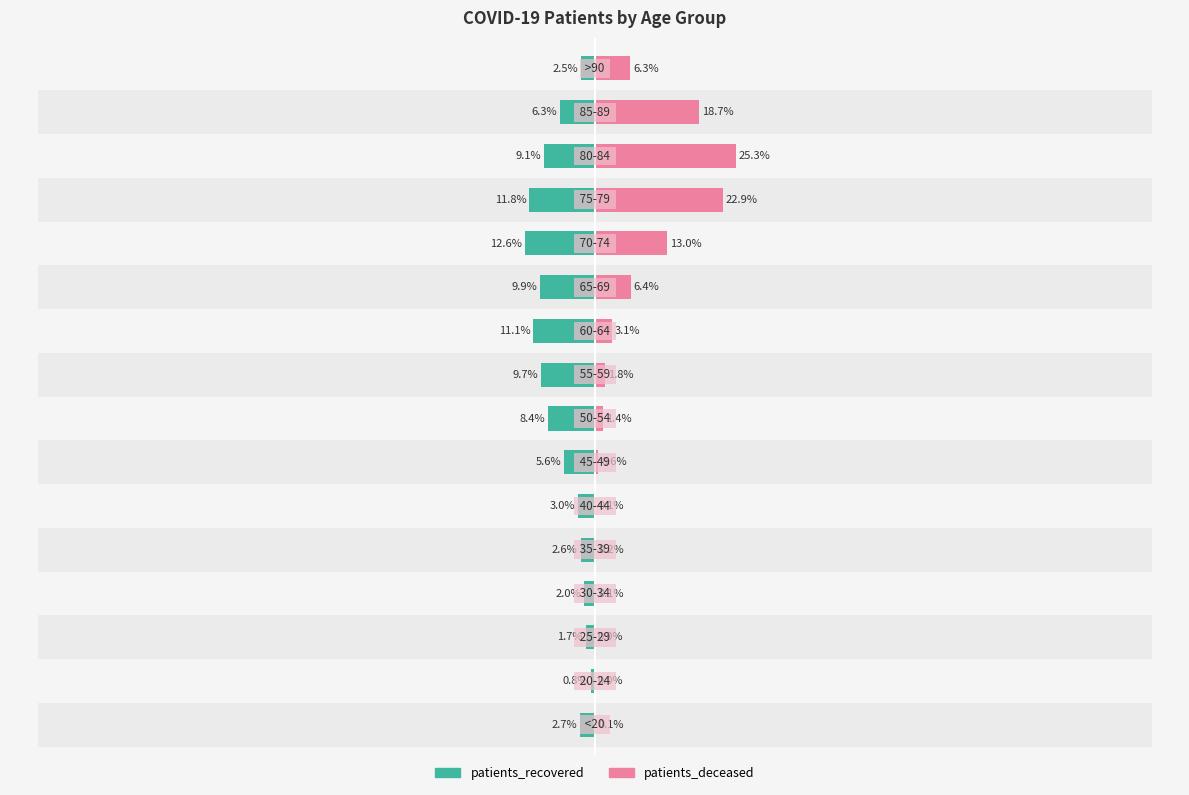

What is the value of the patients_deceased bar at the 8th from the left?

1.4